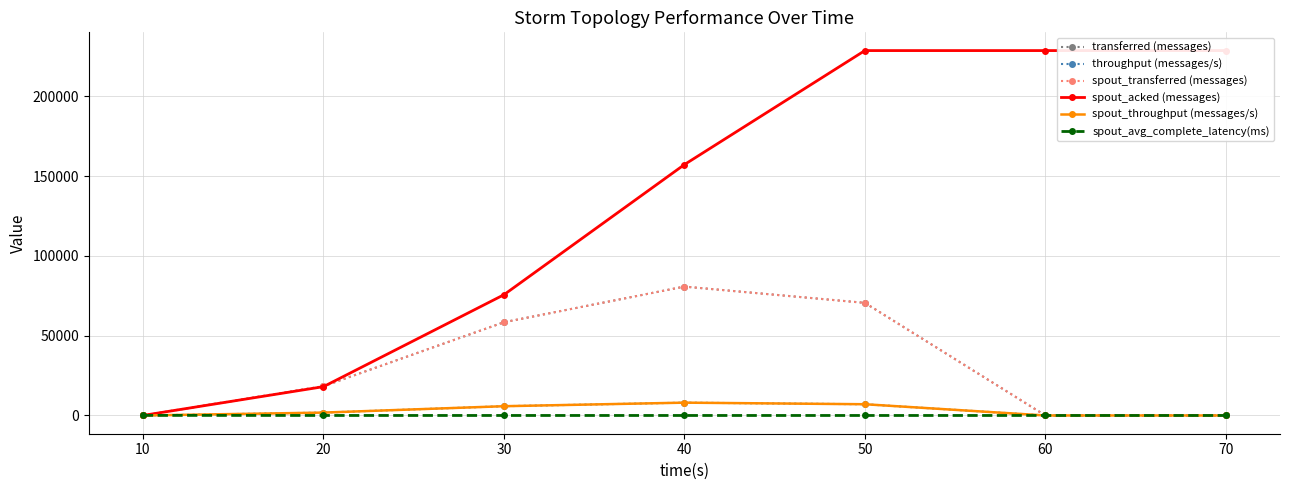

Which series changed the most between 10 and 20?

transferred (messages)